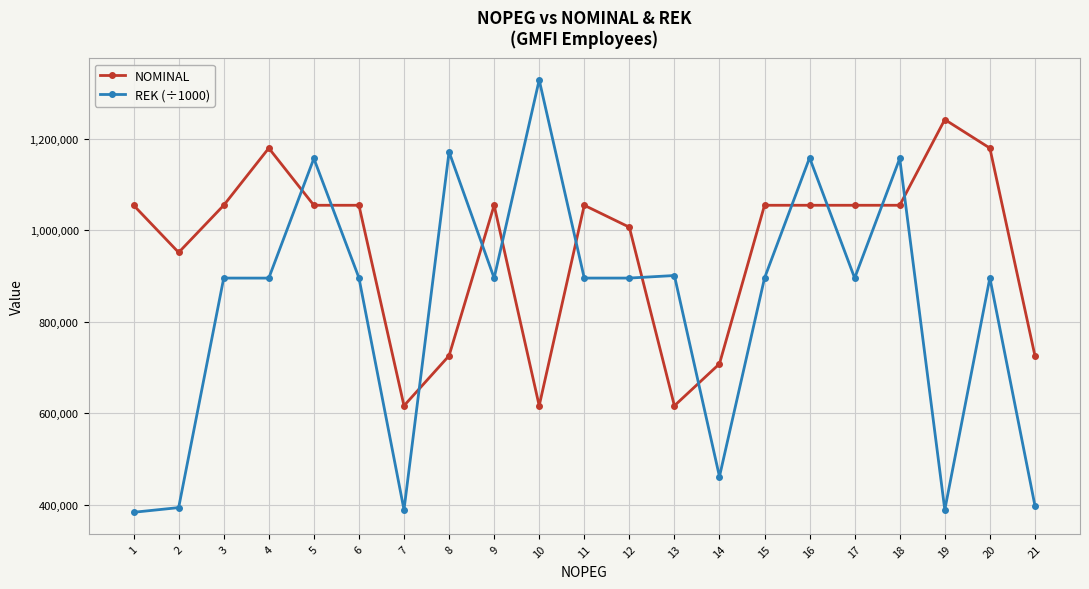

True or false: NOMINAL has more than 1 interior local peaks.

True